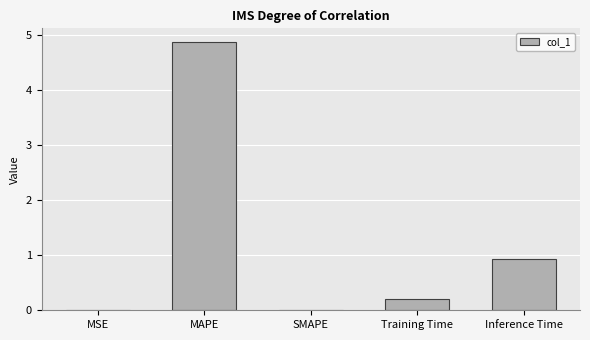

What is the average value?

1.2